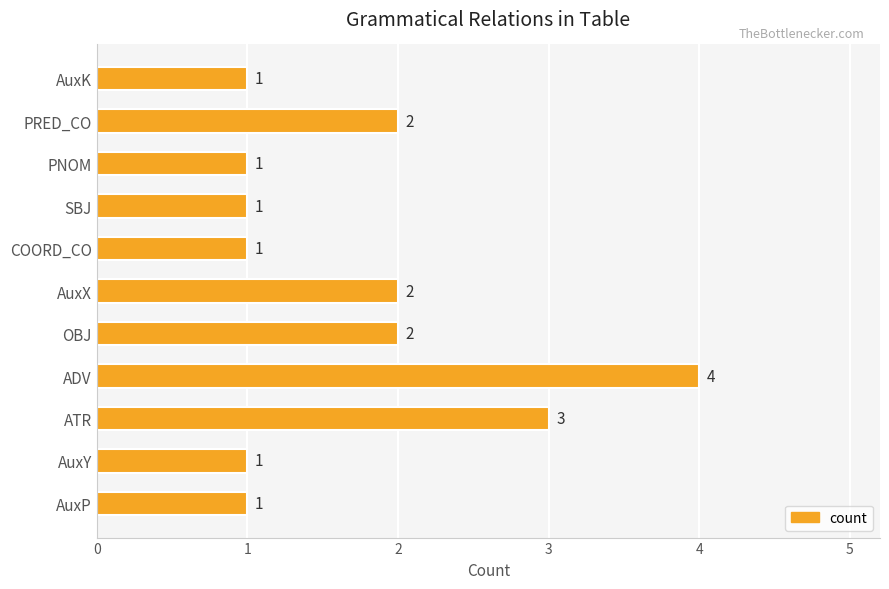

True or false: the data shows 1 at PRED_CO.

False